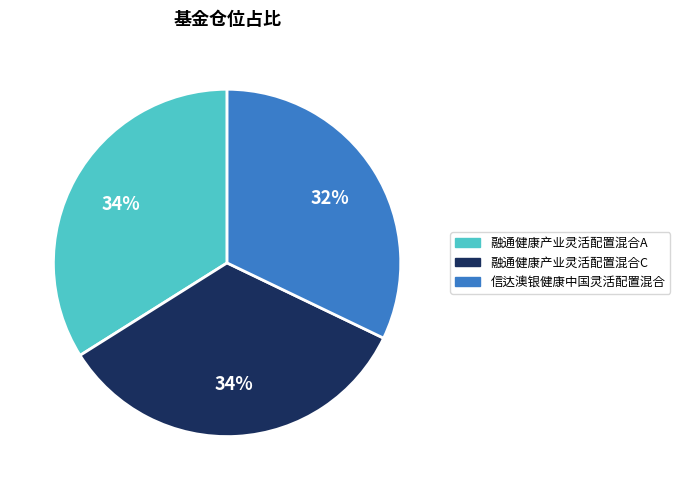

Is it true that 融通健康产业灵活配置混合C is 43% of the pie?

False